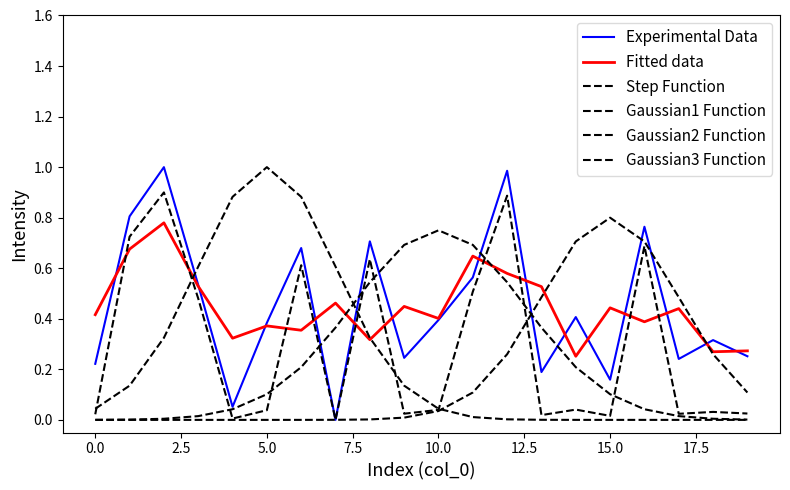

How many lines are shown in the chart?

6